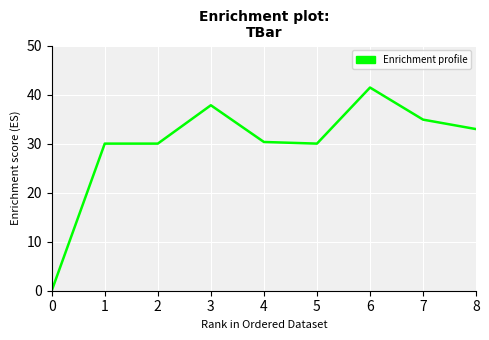

The value at 1 is 30.0. True or false?

True